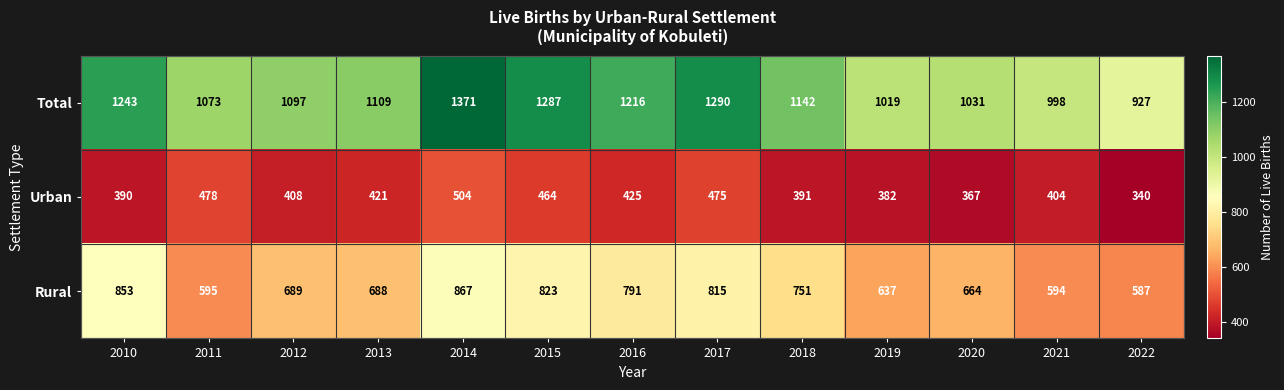

What is the smallest value displayed?

340